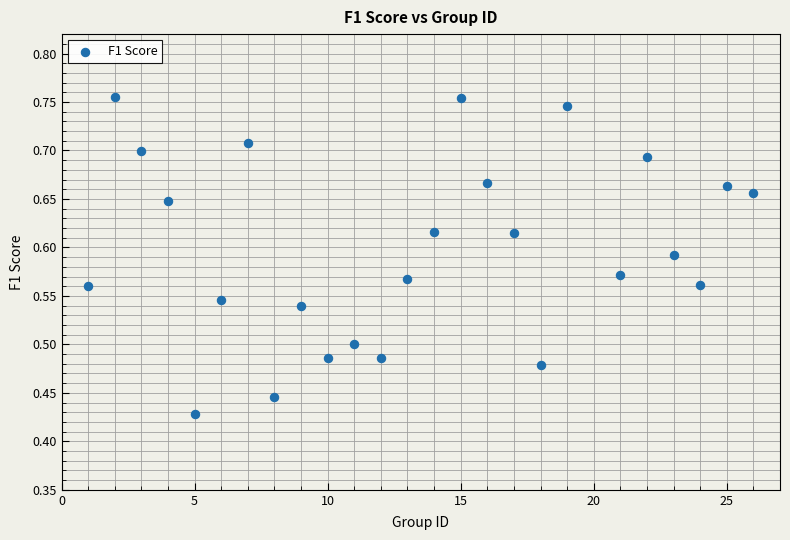

What is the range of Y values (max minus min)?

0.3